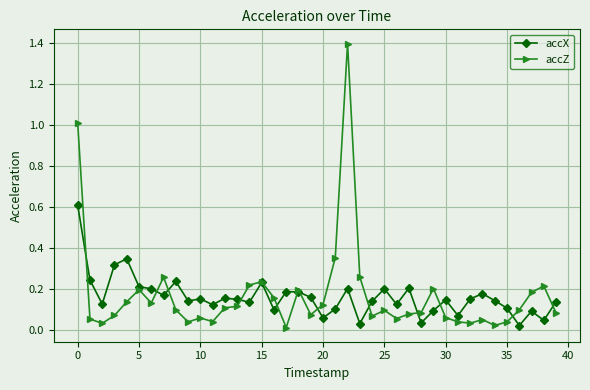

Which series has the widest spread of values?

accZ